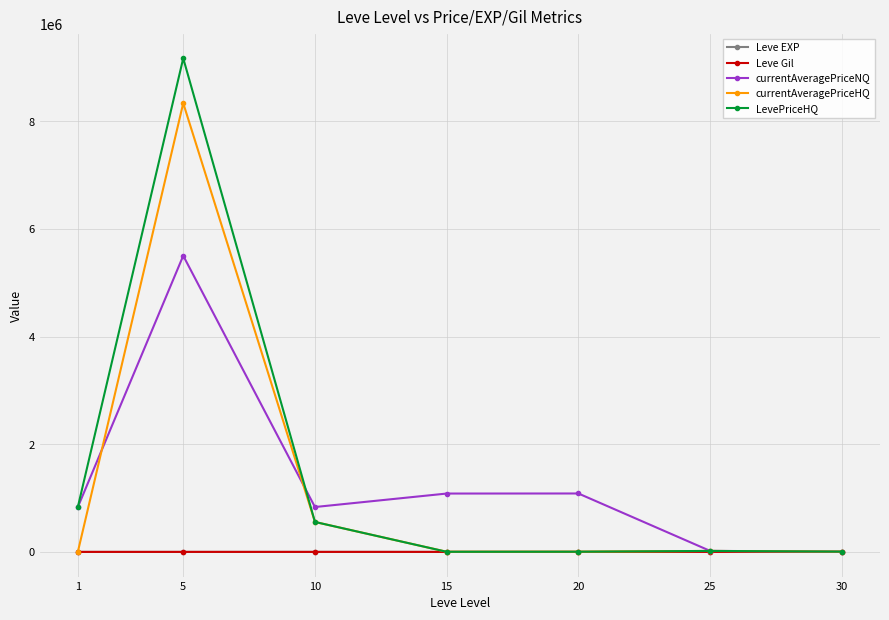

At which category is the sum across all series the highest?

5